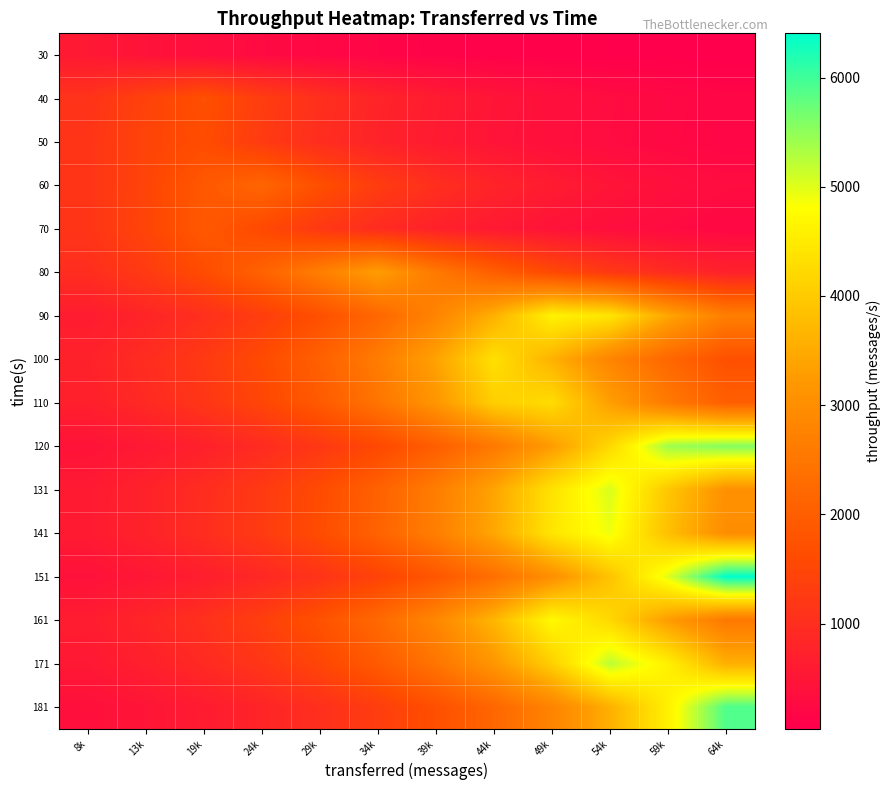

Reading left to right, what are all the values shown in this chart?

30: 8k=559.5	13k=435.7	19k=339.4	24k=264.3	29k=205.8	34k=160.3	39k=124.8	44k=97.2	49k=75.7	54k=59.0	59k=45.9	64k=35.8
40: 8k=1102.9	13k=1416.2	19k=1691.9	24k=1317.6	29k=1026.2	34k=799.2	39k=622.4	44k=484.7	49k=377.5	54k=294.0	59k=229.0	64k=178.3
50: 8k=1135.2	13k=1457.7	19k=1625.0	24k=1265.6	29k=985.6	34k=767.6	39k=597.8	44k=465.6	49k=362.6	54k=282.4	59k=219.9	64k=171.3
60: 8k=1136.7	13k=1459.6	19k=1874.1	24k=2156.4	29k=1679.4	34k=1307.9	39k=1018.6	44k=793.3	49k=617.8	54k=481.2	59k=374.7	64k=291.8
70: 8k=1145.9	13k=1471.3	19k=1889.2	24k=1562.7	29k=1217.0	34k=947.8	39k=738.2	44k=574.9	49k=447.7	54k=348.7	59k=271.6	64k=211.5
80: 8k=984.4	13k=1264.0	19k=1623.0	24k=2084.0	29k=2675.9	34k=3299.5	39k=2569.6	44k=2001.2	49k=1558.6	54k=1213.8	59k=945.3	64k=736.2
90: 8k=624.7	13k=802.1	19k=1029.9	24k=1322.5	29k=1698.1	34k=2180.4	39k=2799.7	44k=3594.9	49k=4615.9	54k=4419.5	59k=3441.9	64k=2680.6
100: 8k=753.7	13k=967.7	19k=1242.6	24k=1595.5	29k=2048.7	34k=2630.5	39k=3377.7	44k=4337.0	49k=3608.9	54k=2810.6	59k=2188.9	64k=1704.7
110: 8k=705.6	13k=906.0	19k=1163.3	24k=1493.7	29k=1918.0	34k=2462.7	39k=3162.2	44k=4060.3	49k=4265.9	54k=3322.3	59k=2587.4	64k=2015.1
120: 8k=443.4	13k=569.4	19k=731.1	24k=938.8	29k=1205.4	34k=1547.7	39k=1987.3	44k=2551.8	49k=3276.6	54k=4207.2	59k=5402.2	64k=5575.7
131: 8k=591.6	13k=759.6	19k=975.4	24k=1252.4	29k=1608.2	34k=2064.9	39k=2651.4	44k=3404.5	49k=4371.4	54k=5049.9	59k=3932.8	64k=3062.9
141: 8k=598.8	13k=768.8	19k=987.2	24k=1267.6	29k=1627.6	34k=2089.9	39k=2683.5	44k=3445.7	49k=4424.3	54k=4912.9	59k=3826.2	64k=2979.8
151: 8k=409.5	13k=525.8	19k=675.1	24k=866.9	29k=1113.1	34k=1429.2	39k=1835.2	44k=2356.4	49k=3025.7	54k=3885.0	59k=4988.5	64k=6405.4
161: 8k=639.5	13k=821.1	19k=1054.3	24k=1353.8	29k=1738.3	34k=2232.0	39k=2865.9	44k=3679.9	49k=4725.1	54k=4213.4	59k=3281.4	64k=2555.5
171: 8k=550.8	13k=707.2	19k=908.1	24k=1166.0	29k=1497.2	34k=1922.4	39k=2468.4	44k=3169.5	49k=4069.7	54k=5225.6	59k=4595.6	64k=3579.1
181: 8k=377.5	13k=484.8	19k=622.5	24k=799.2	29k=1026.3	34k=1317.7	39k=1692.0	44k=2172.6	49k=2789.6	54k=3582.0	59k=4599.3	64k=5905.7